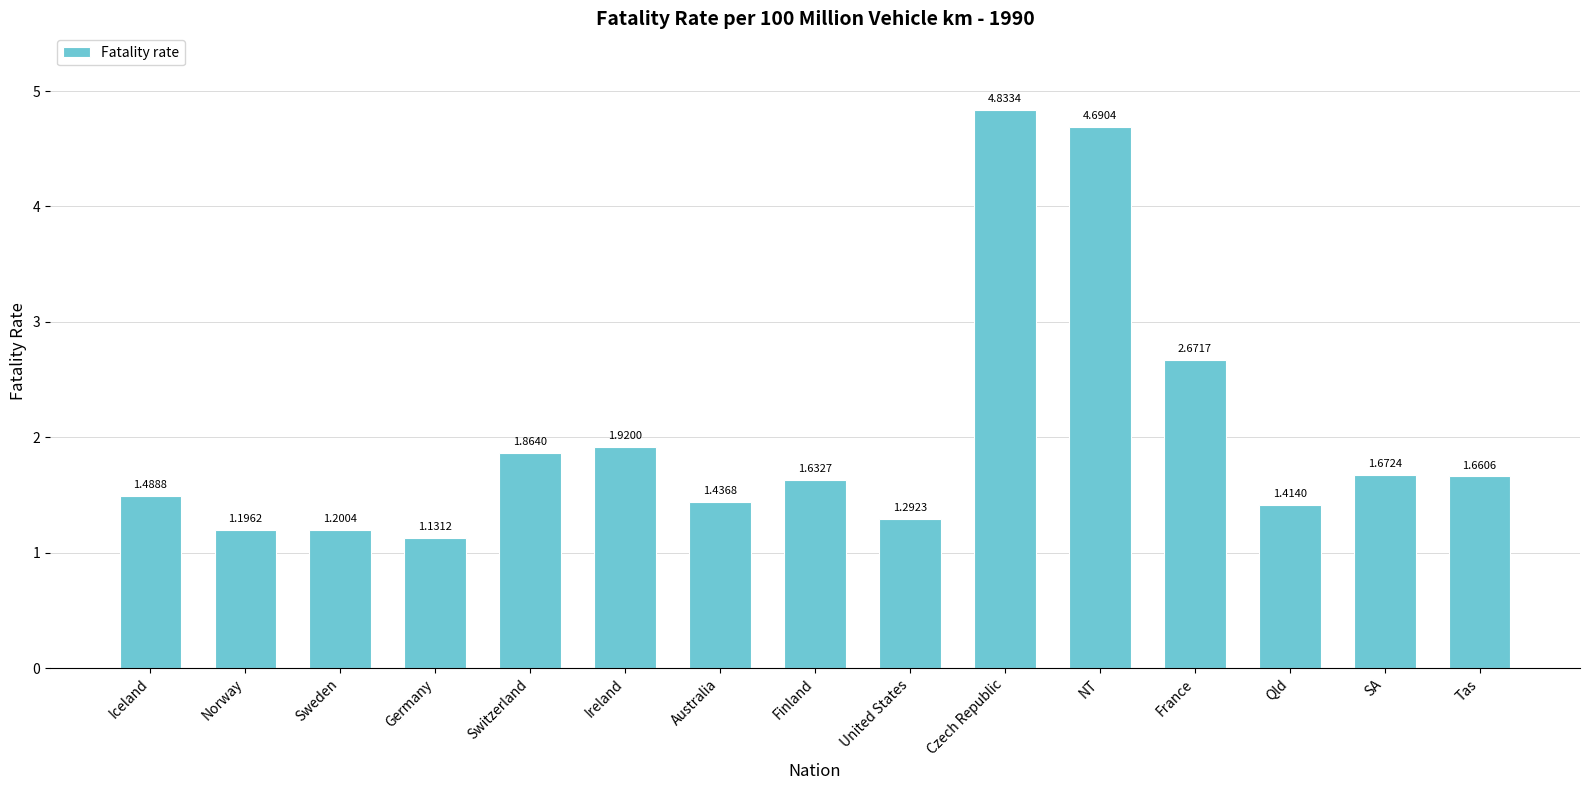

What is the label of the 10th bar from the left?

Czech Republic